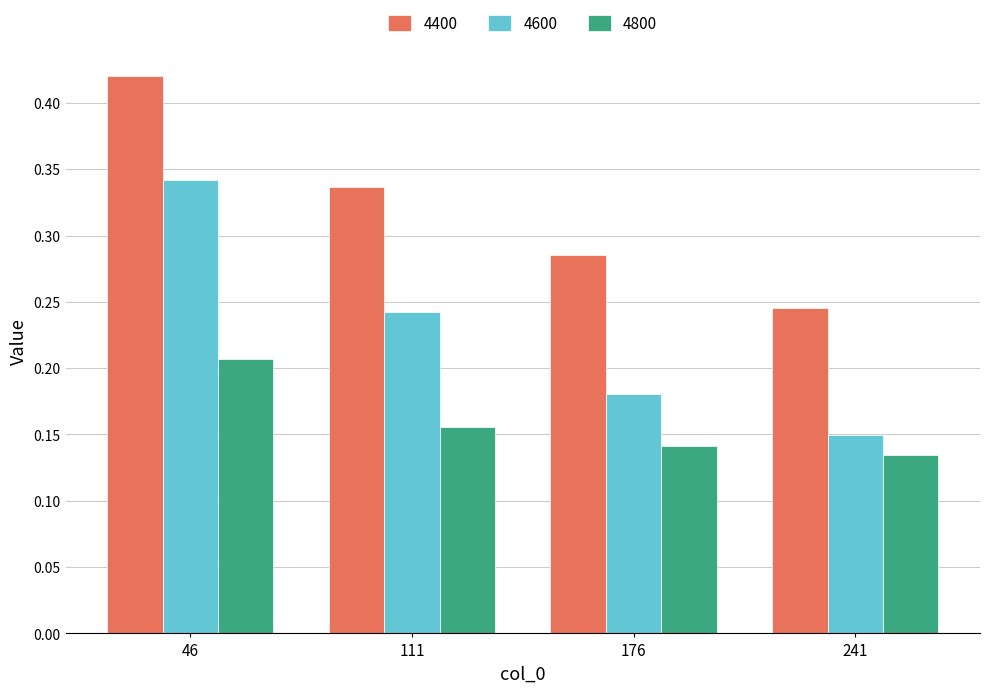

Between 176 and 241, which series saw the biggest shift?

4400